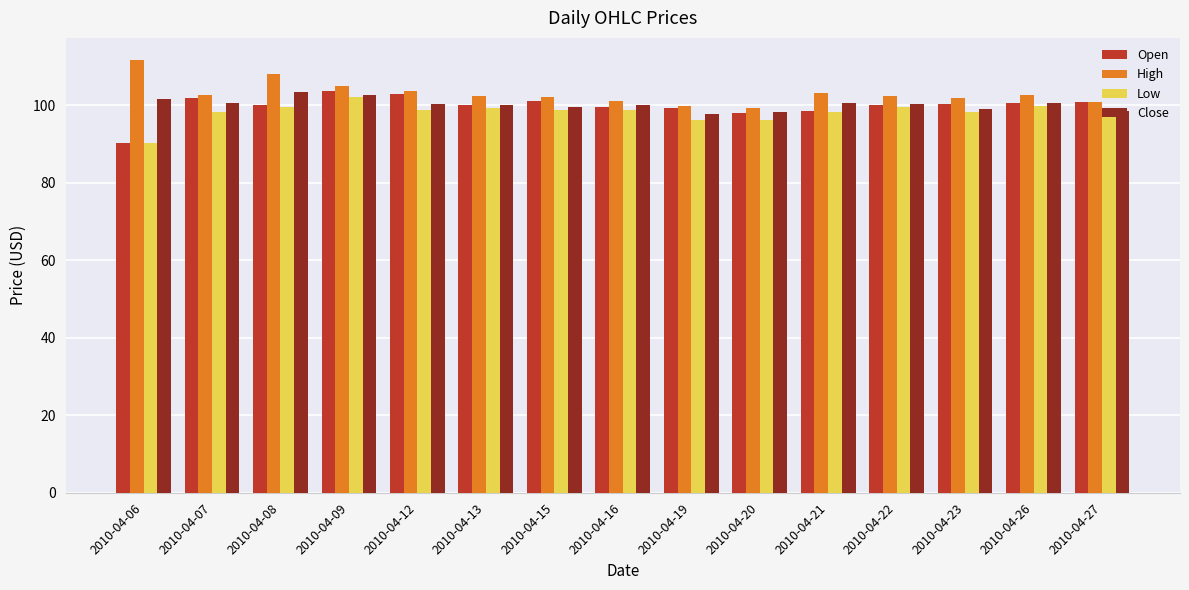

How many groups of bars are there?

15